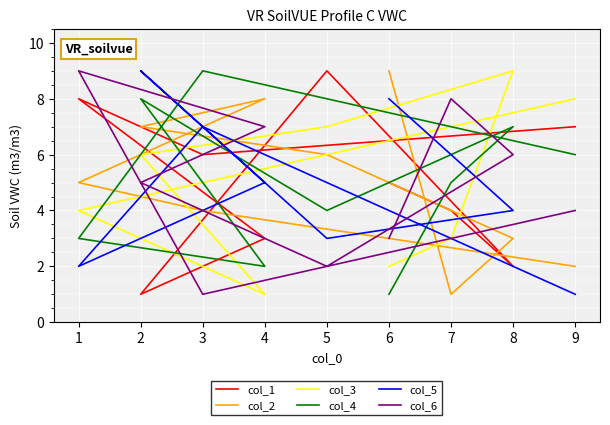

After their last crossing, which series has the higher values: col_6 or col_1?

col_1